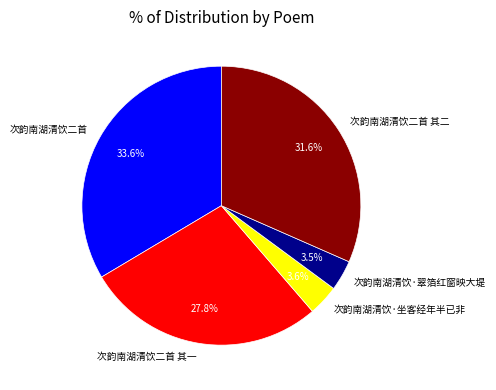

To the nearest percent, what percentage of the pie is 次韵南湖清饮二首?

34%